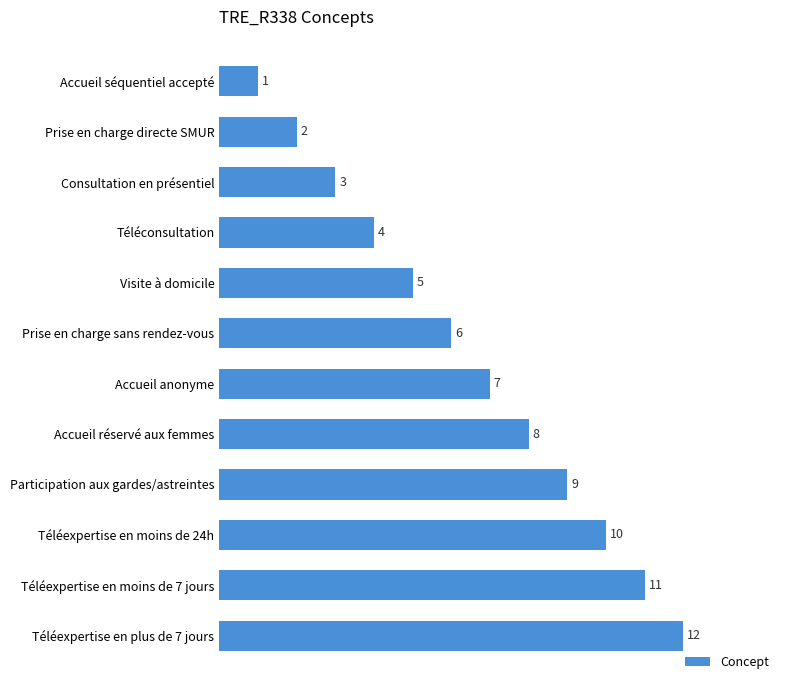

True or false: the data shows 6 at Téléexpertise en moins de 7 jours.

False